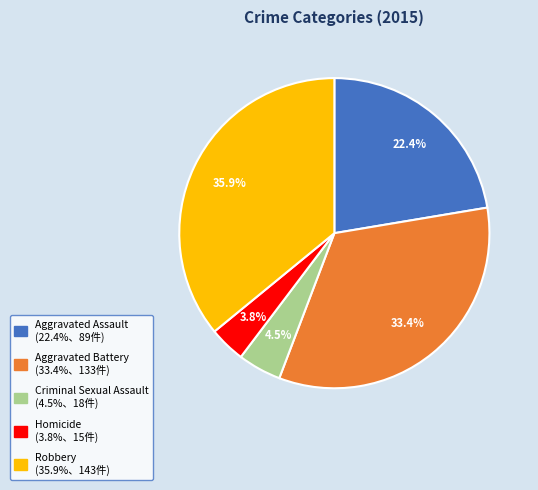

What percentage is NOT represented by Homicide?

96.2%